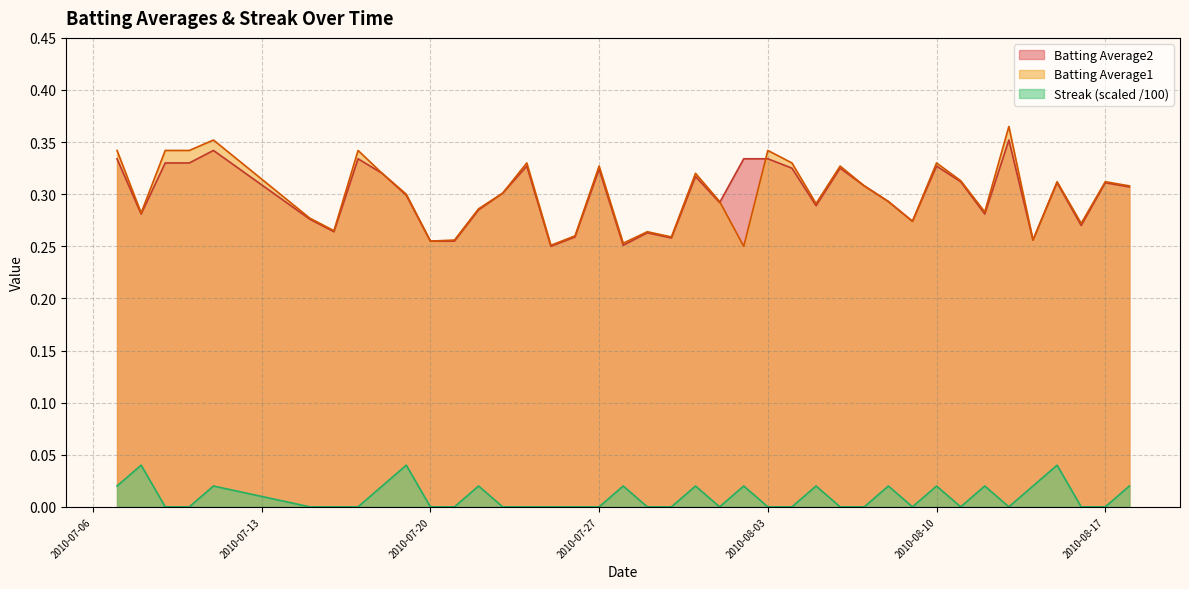

True or false: Streak (scaled /100) and Batting Average2 intersect in this chart.

False